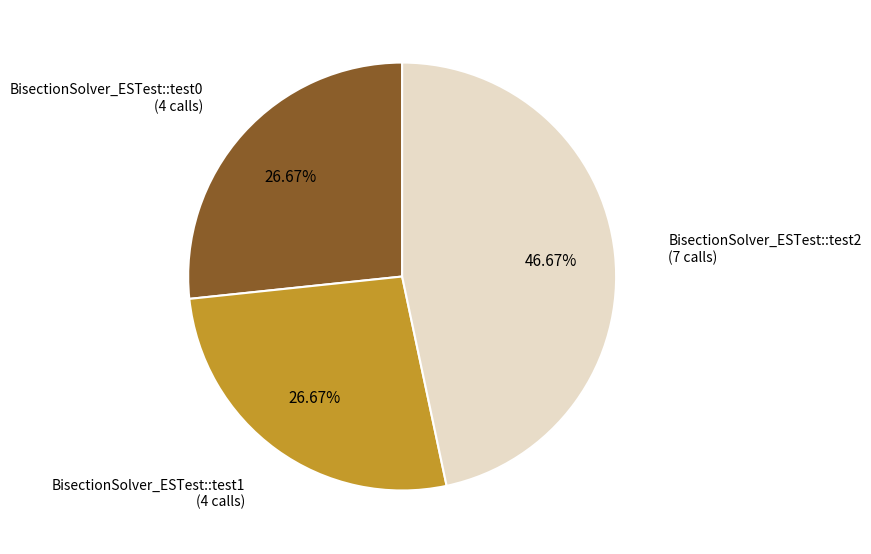

How many slices are in this pie chart?

3